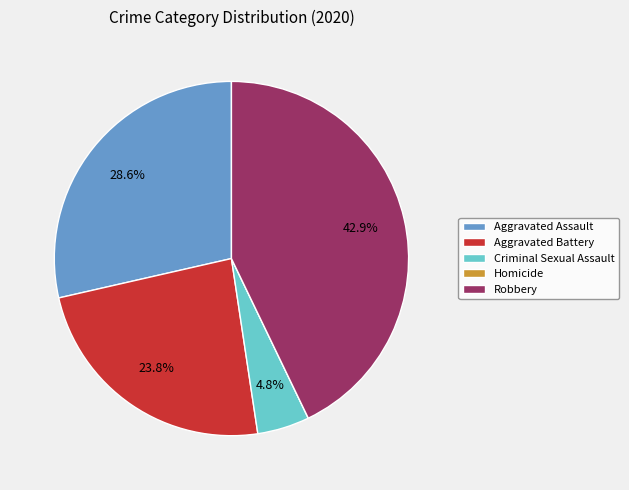

Does Aggravated Battery account for over 50% of the chart?

No